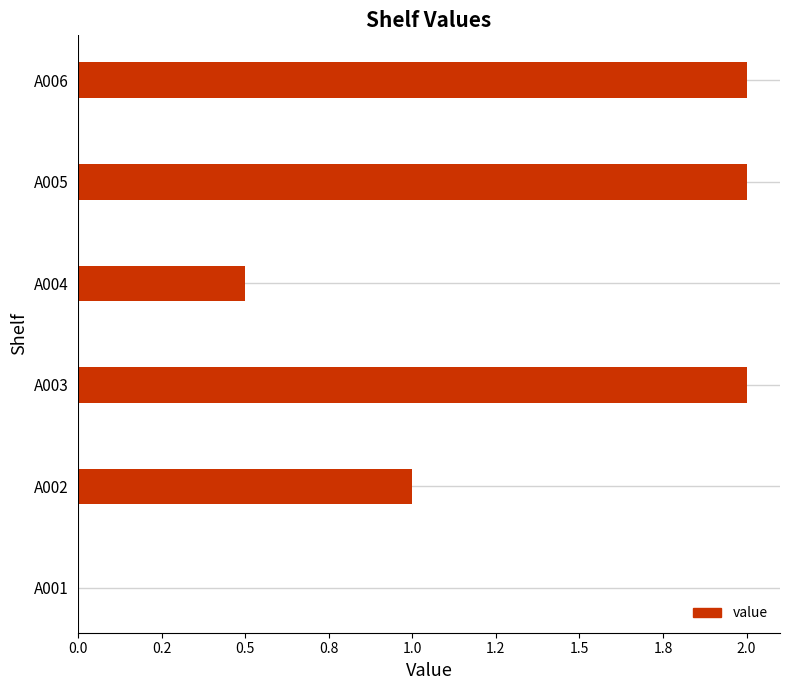

What is the difference between the maximum and minimum values?

2.0